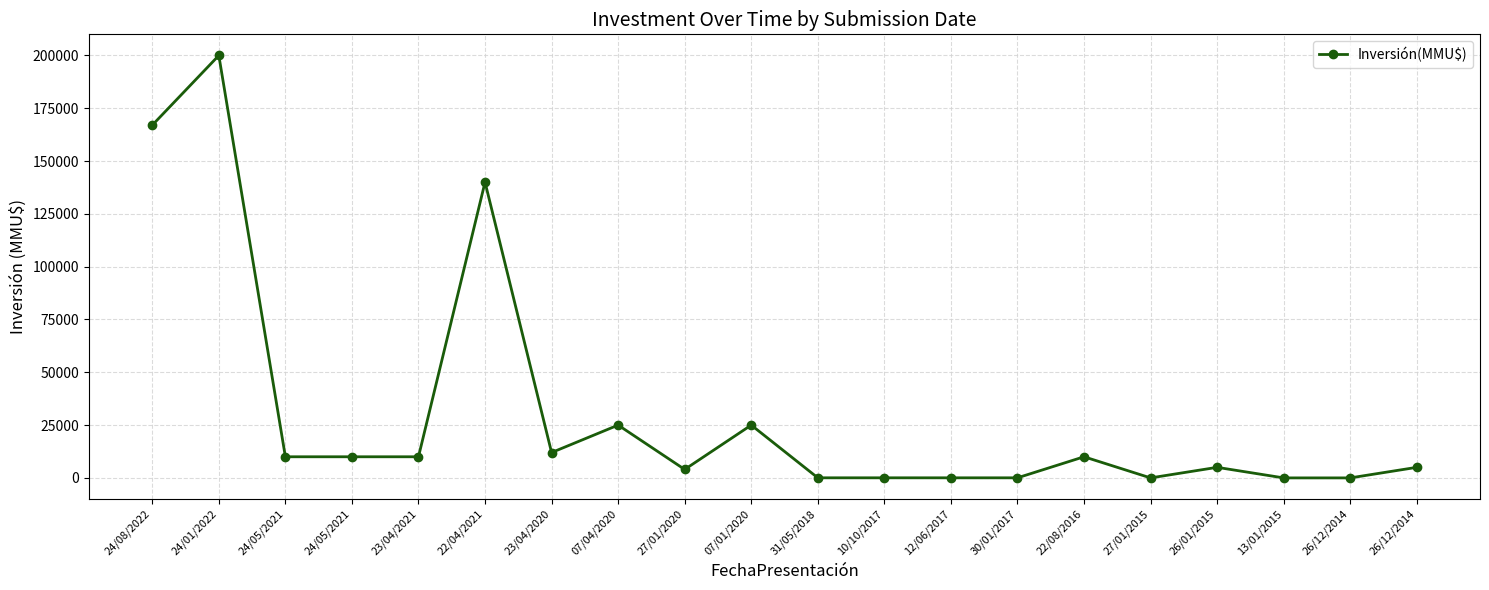

True or false: the data shows 0 at 27/01/2015.

True